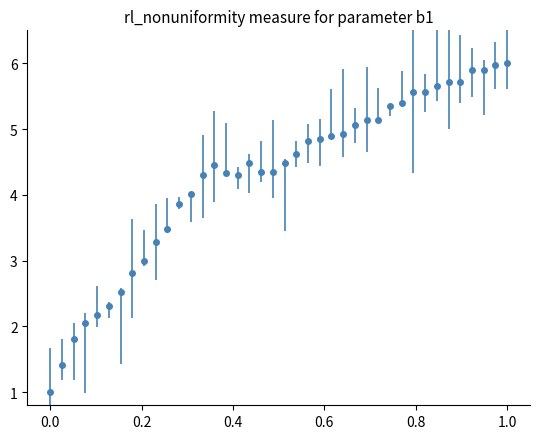

What is the smallest value displayed?

1.0